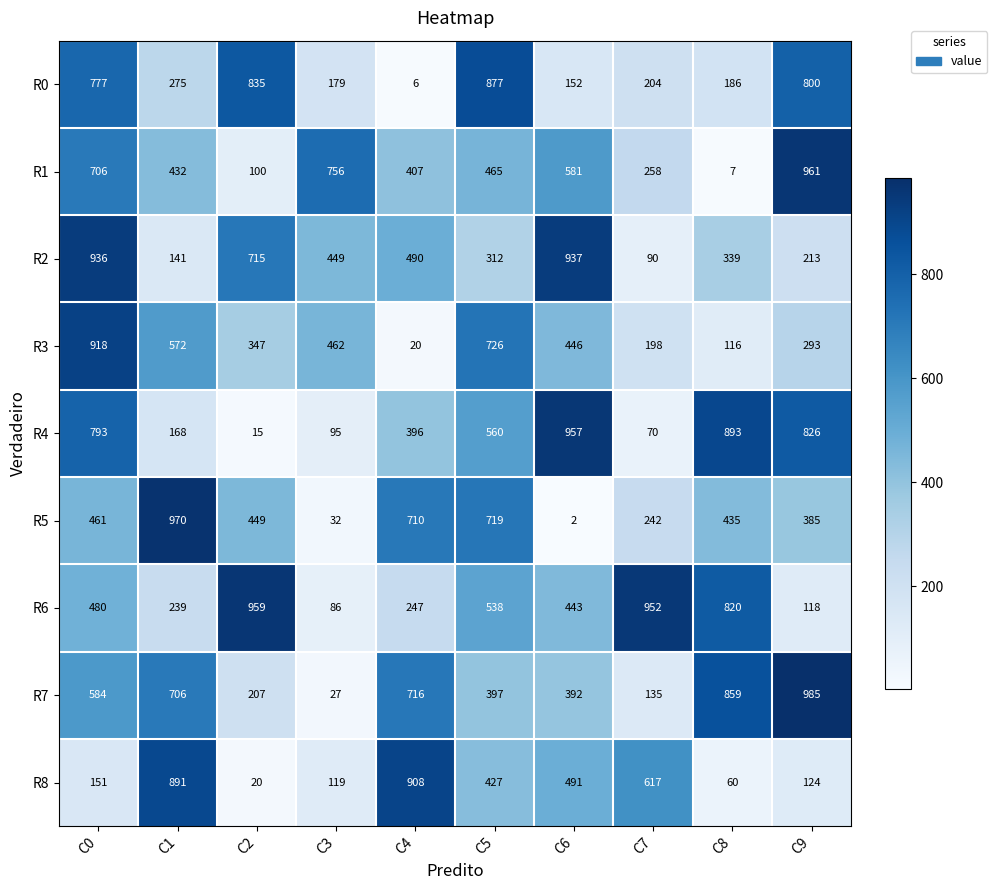

Which label corresponds to the largest value in the chart?

C9